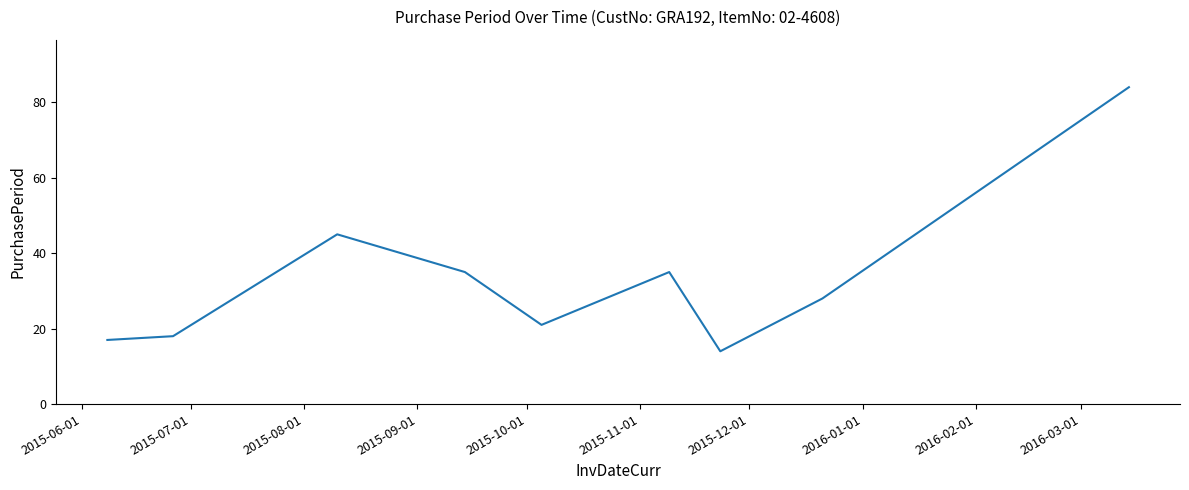

What is the difference between the maximum and minimum values?

70